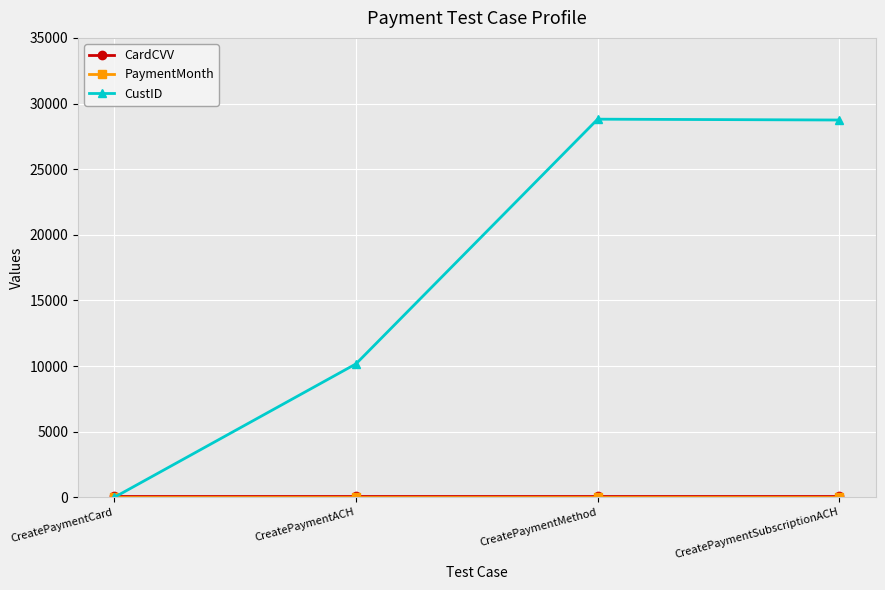

True or false: CustID has a value of 38459 at CreatePaymentMethod.

False